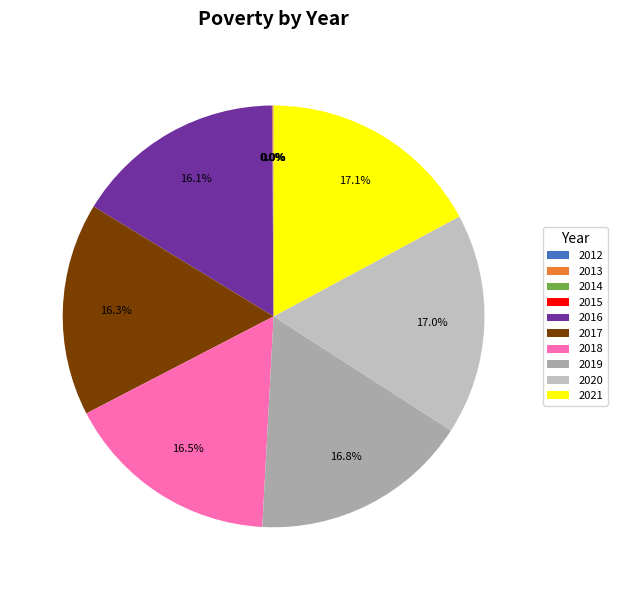

Is there any slice that represents more than half of the pie?

No